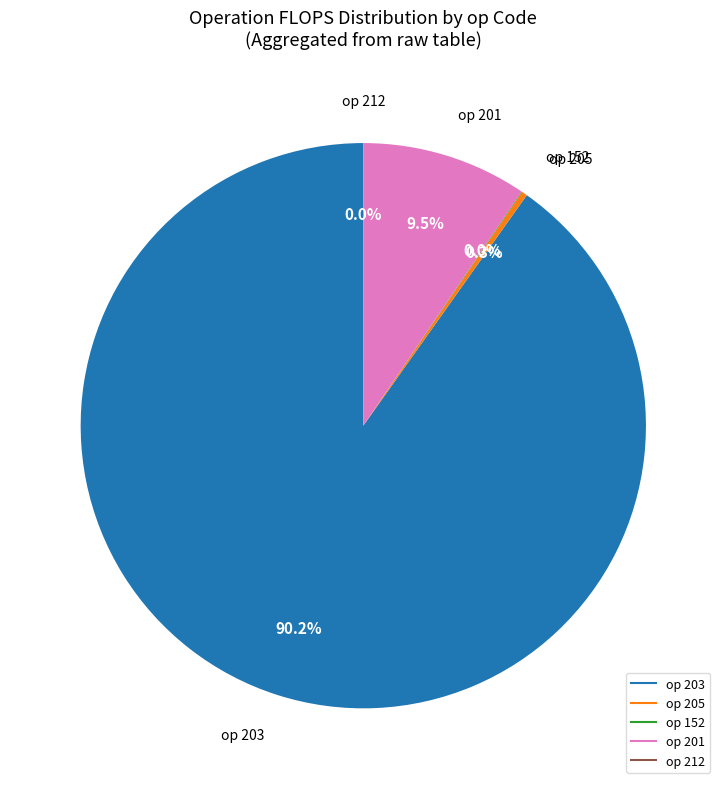

To the nearest percent, what is the difference between the largest and smallest slice percentages?

90%